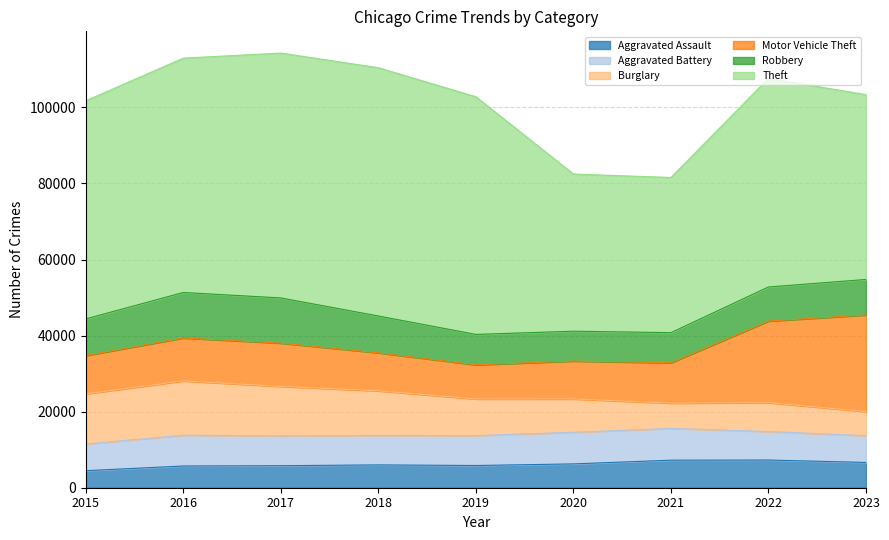

What is the sum of all Aggravated Assault values?

55261